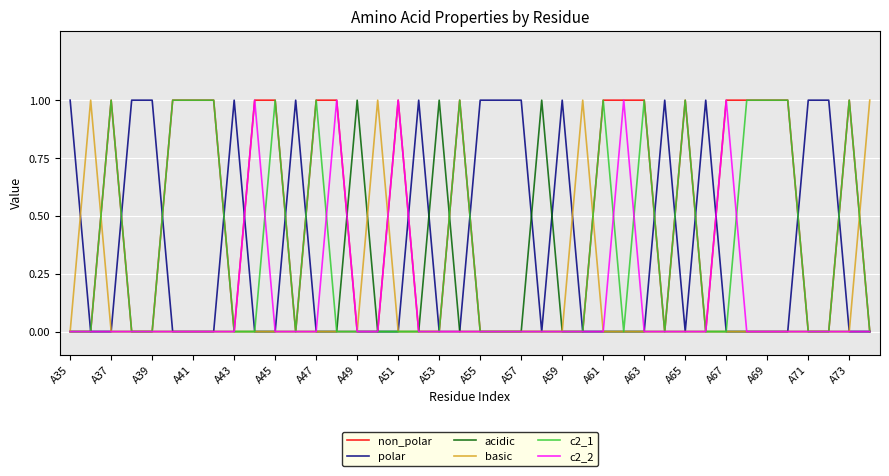

Reading left to right, what are all the values shown in this chart?

non_polar: 0	0	1	0	0	1	1	1	0	1	1	0	1	1	0	0	1	0	0	1	0	0	0	0	0	0	1	1	1	0	1	0	1	1	1	1	0	0	1	0
polar: 1	0	0	1	1	0	0	0	1	0	0	1	0	0	0	0	0	1	0	0	1	1	1	0	1	0	0	0	0	1	0	1	0	0	0	0	1	1	0	0
acidic: 0	0	0	0	0	0	0	0	0	0	0	0	0	0	1	0	0	0	1	0	0	0	0	1	0	0	0	0	0	0	0	0	0	0	0	0	0	0	0	0
basic: 0	1	0	0	0	0	0	0	0	0	0	0	0	0	0	1	0	0	0	0	0	0	0	0	0	1	0	0	0	0	0	0	0	0	0	0	0	0	0	1
c2_1: 0	0	1	0	0	1	1	1	0	0	1	0	1	0	0	0	0	0	0	1	0	0	0	0	0	0	1	0	1	0	1	0	0	1	1	1	0	0	1	0
c2_2: 0	0	0	0	0	0	0	0	0	1	0	0	0	1	0	0	1	0	0	0	0	0	0	0	0	0	0	1	0	0	0	0	1	0	0	0	0	0	0	0